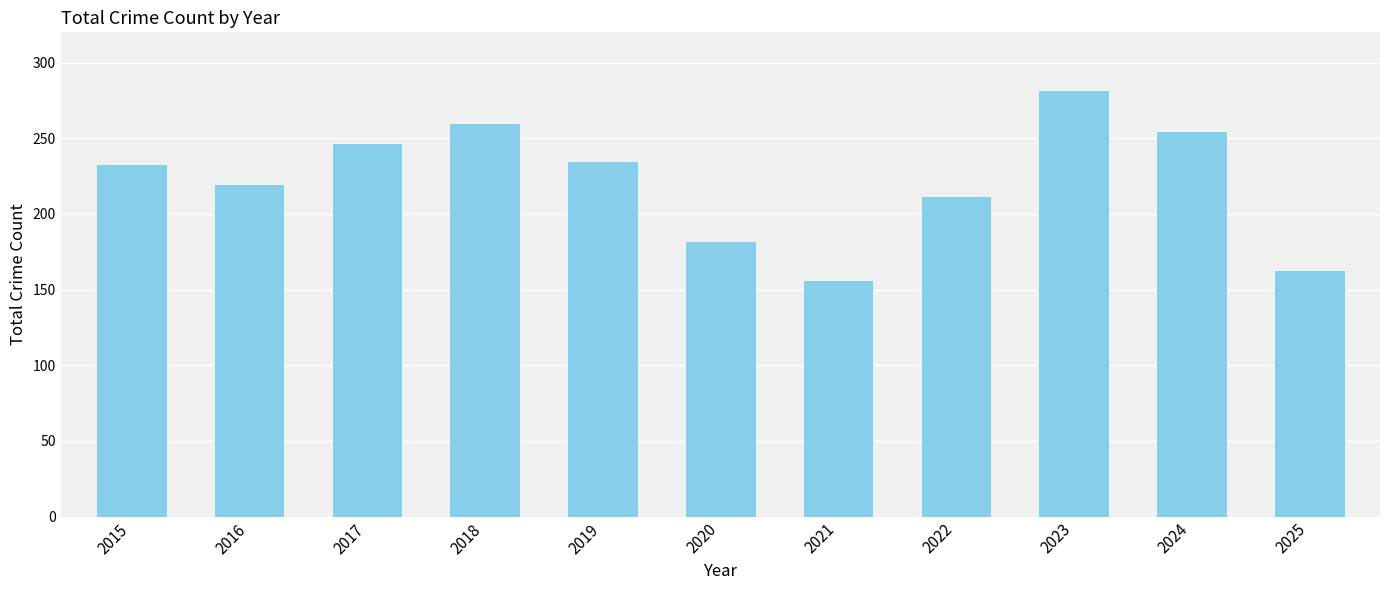

What is the value of the 4th bar from the left?

260